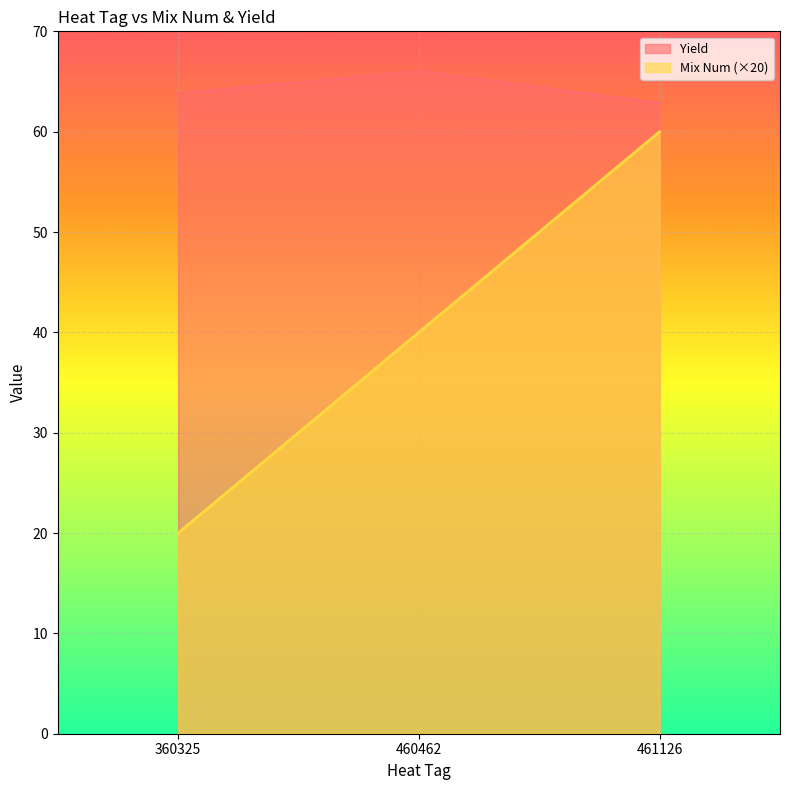

Rank the series by their average value, from highest to lowest.

Yield, Mix Num (×20)